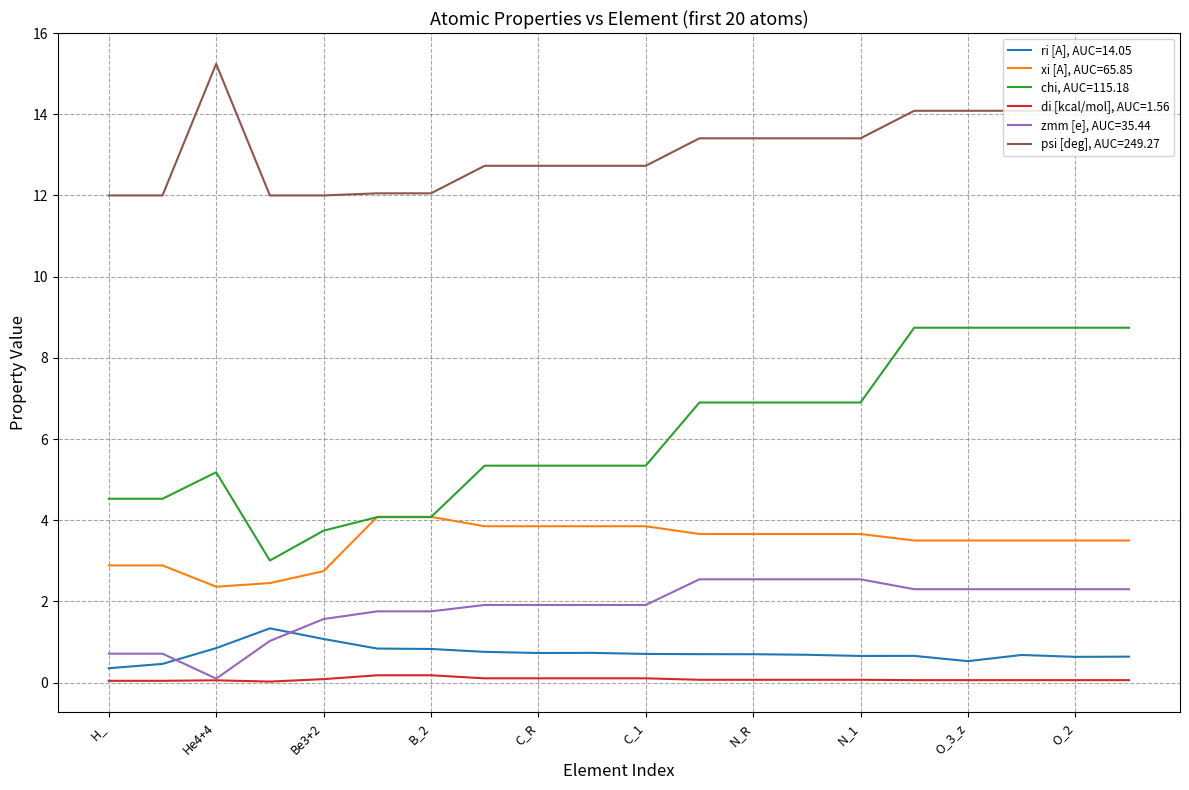

Which series has the widest spread of values?

chi, AUC=115.18